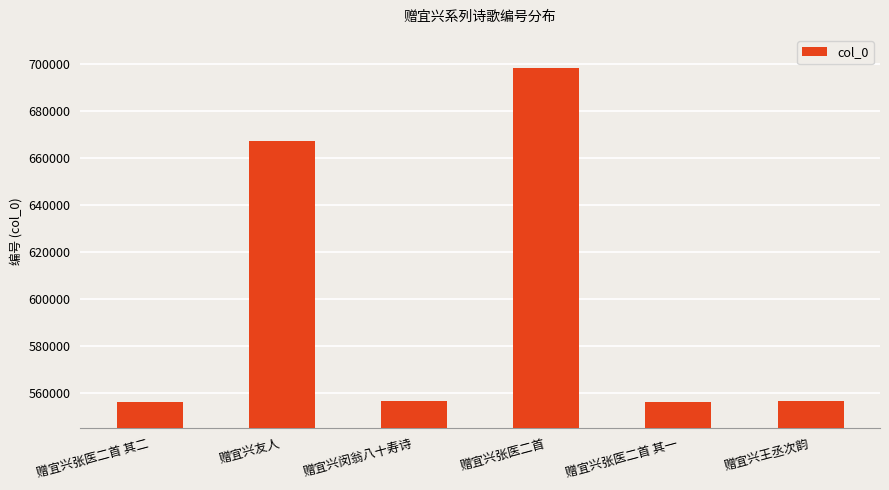

What is the sum of the values at 赠宜兴友人 and 赠宜兴张医二首?

1365965